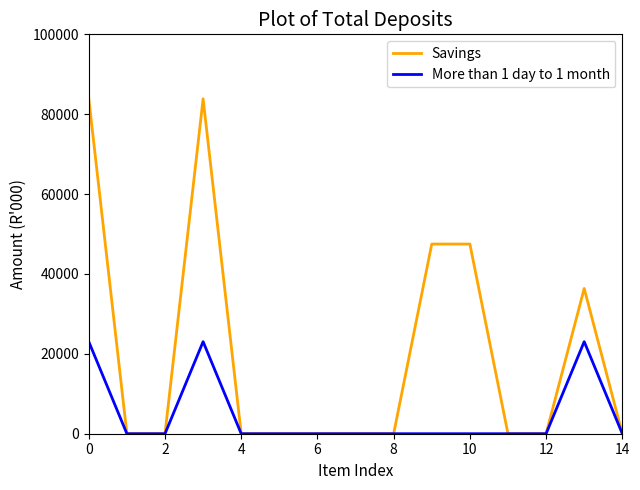

What is the maximum value shown in the chart?

83858.7